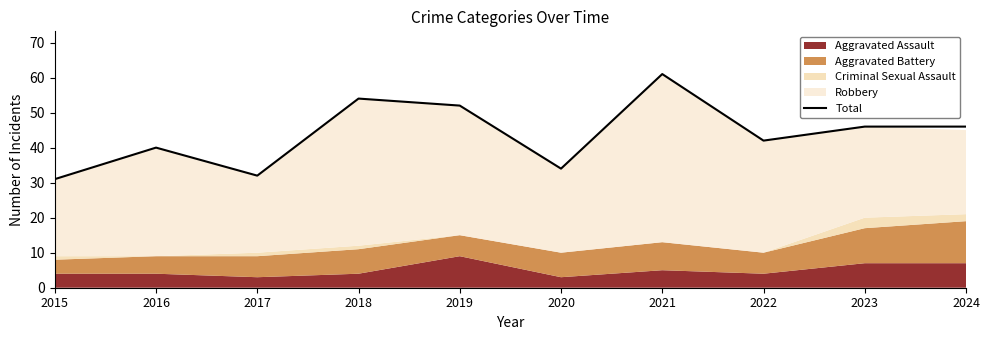

What is the difference between the second highest and minimum values?

23